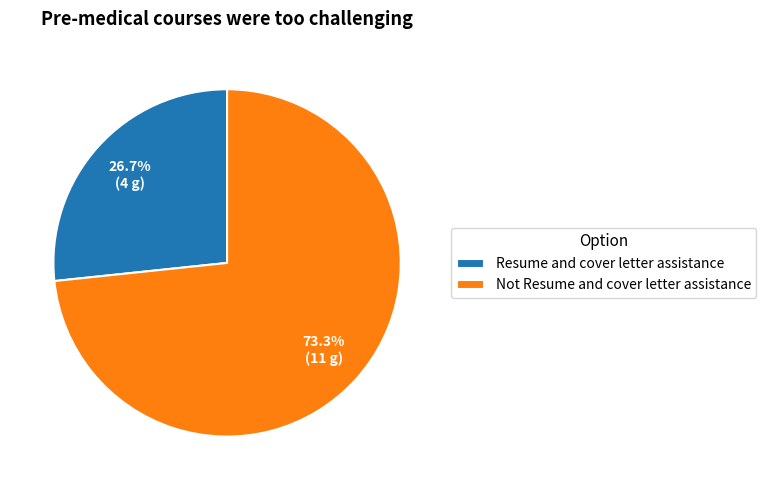

The Resume and cover letter assistance slice represents 27% of the pie. True or false?

True